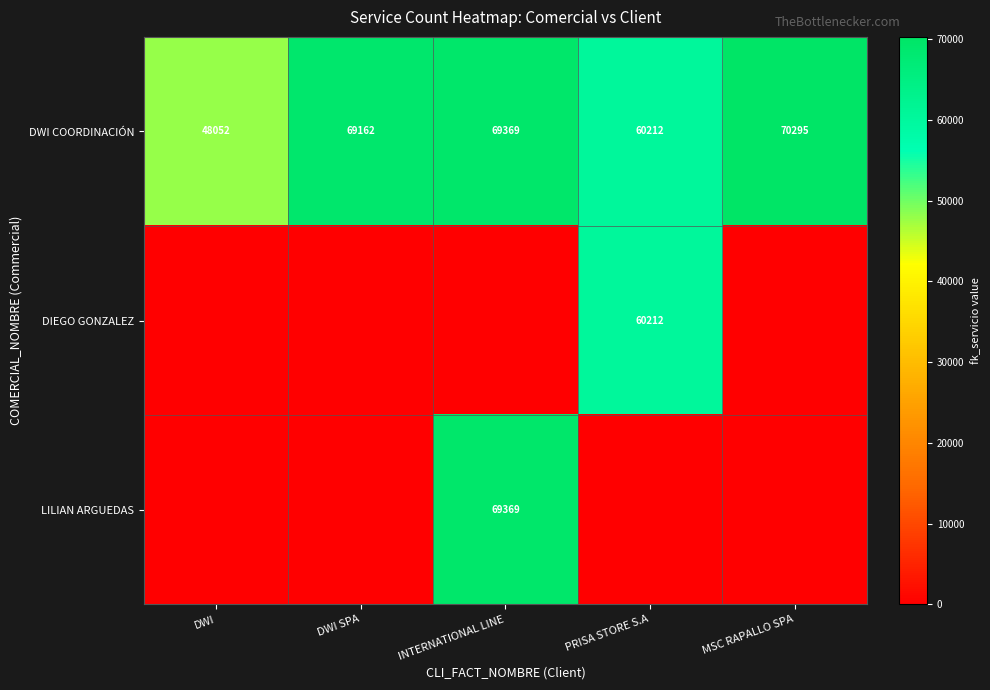

At how many categories does at least one series exceed 42946?

5